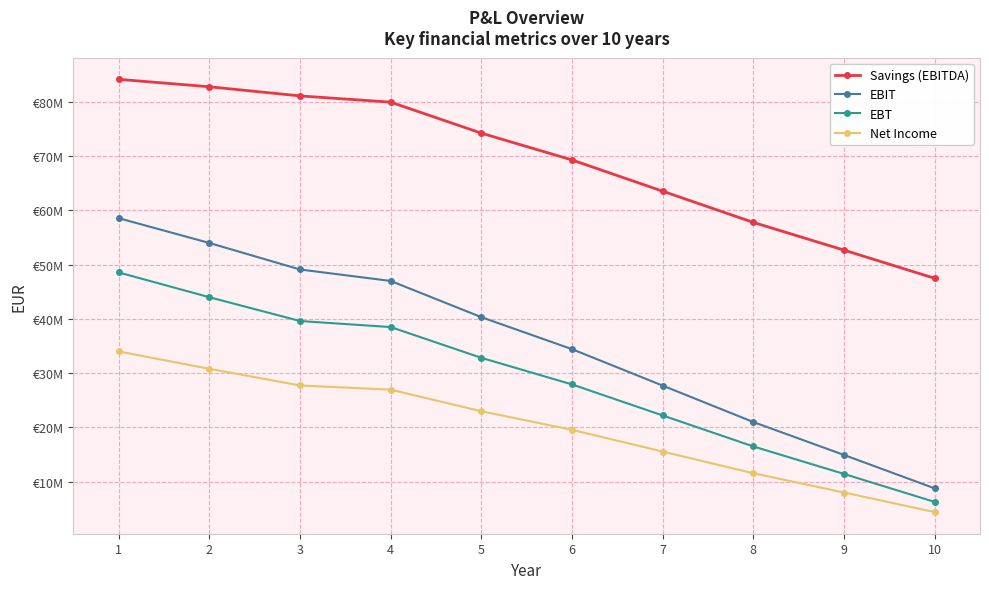

At how many categories does at least one series exceed 5963059?

10